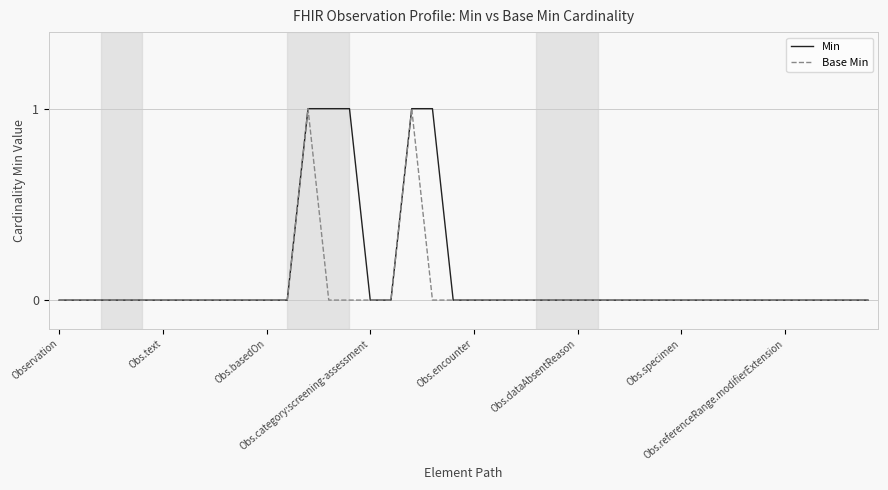

Which series has the largest total across all categories?

Min